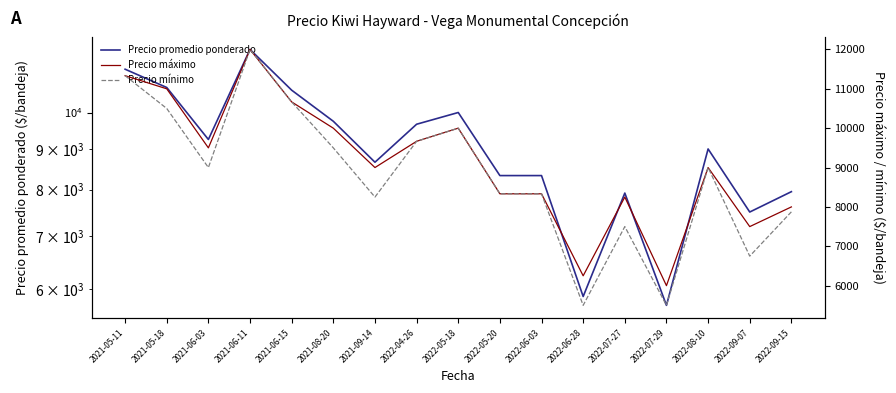

List the series in order of their overall mean, highest first.

Precio máximo, Precio promedio ponderado, Precio mínimo